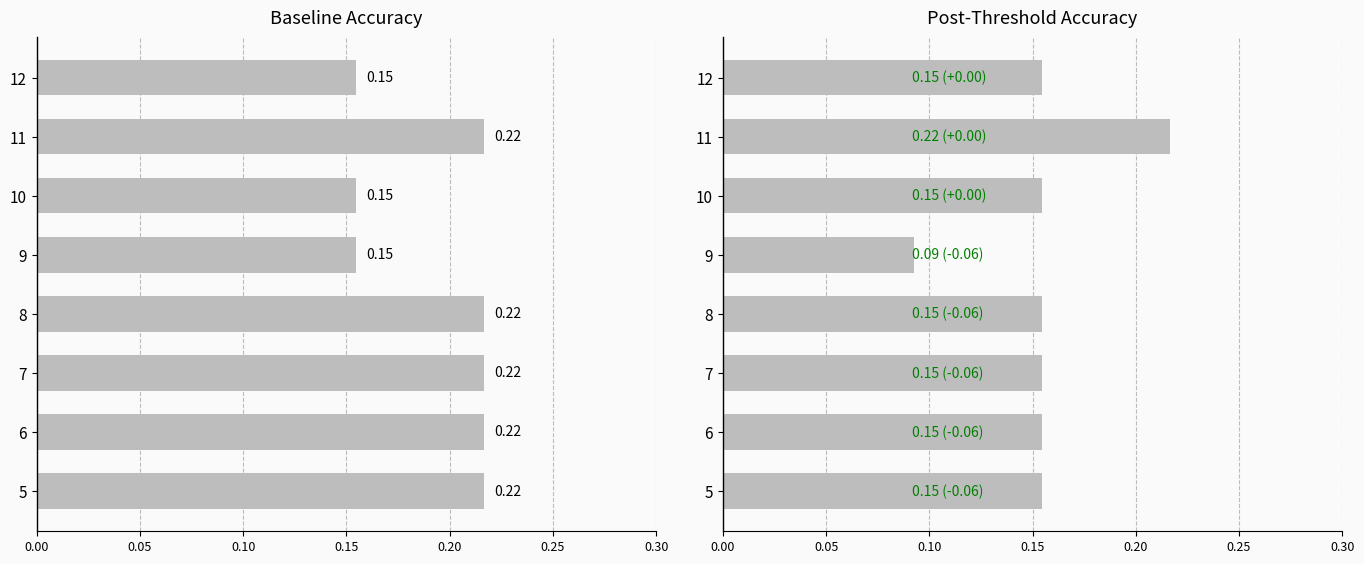

Does the chart contain any negative values?

No